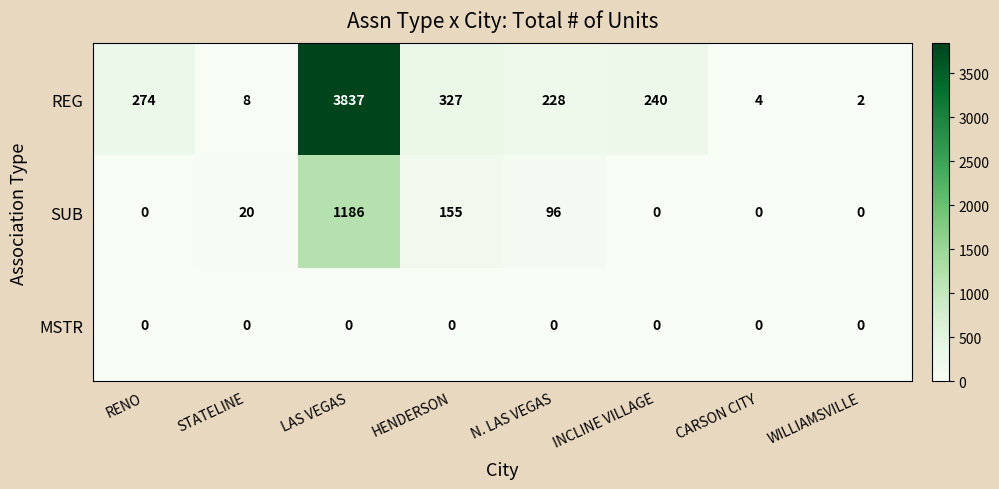

Between LAS VEGAS and WILLIAMSVILLE, which series saw the biggest shift?

REG